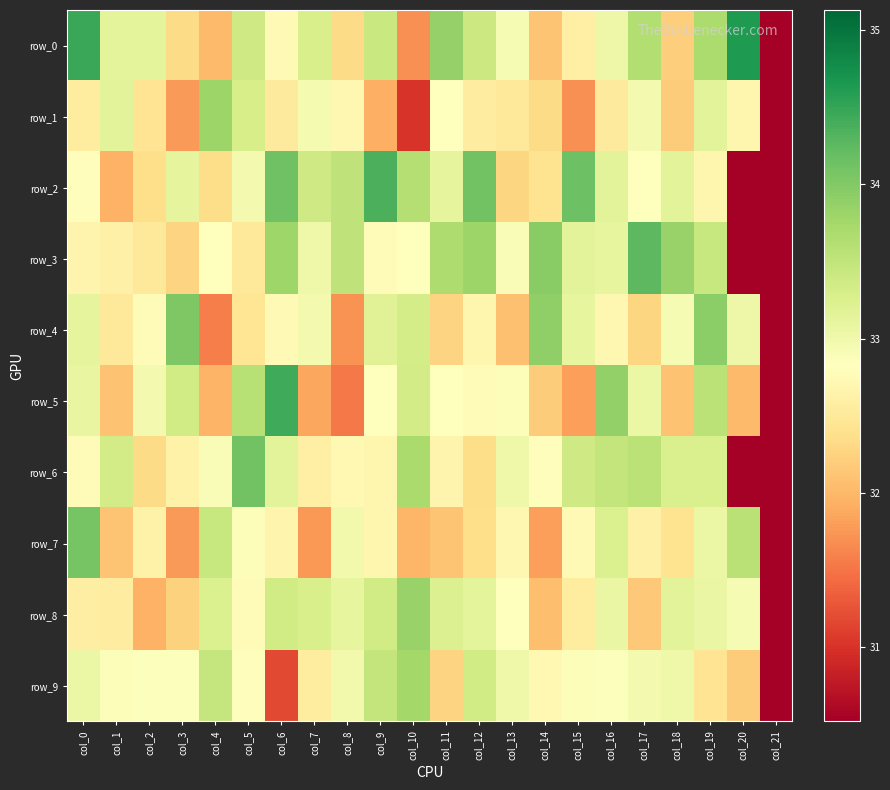

The row_1 series shows 33.8 at col_4. True or false?

True